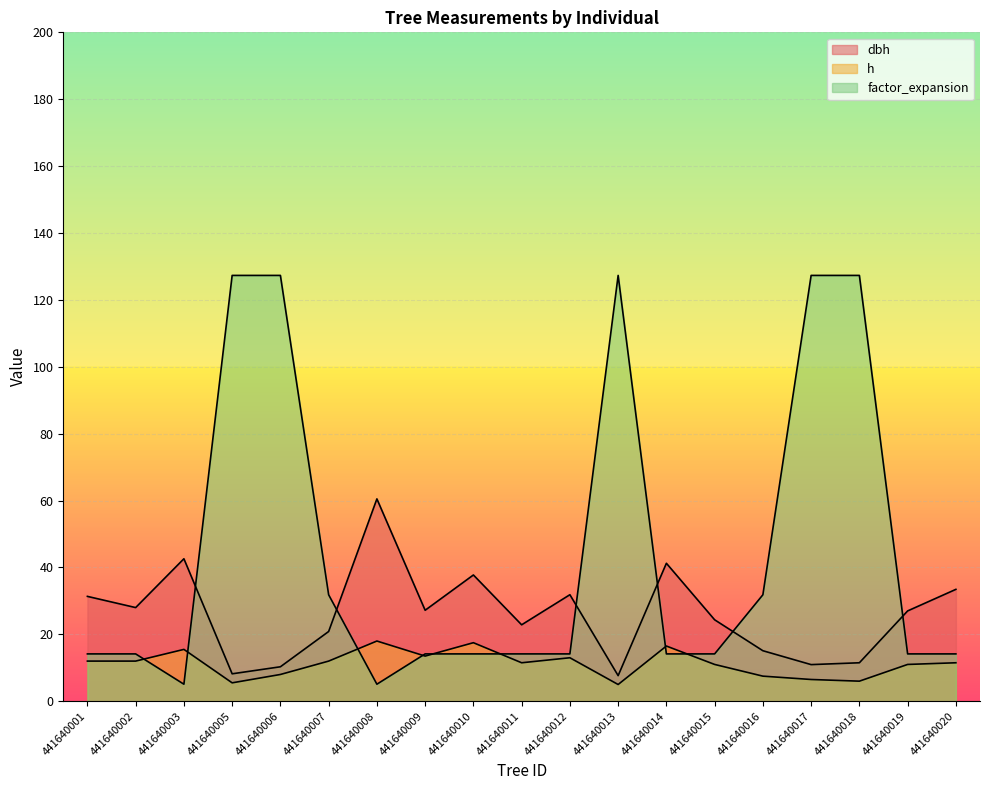

At which category is the sum across all series the highest?

441640006